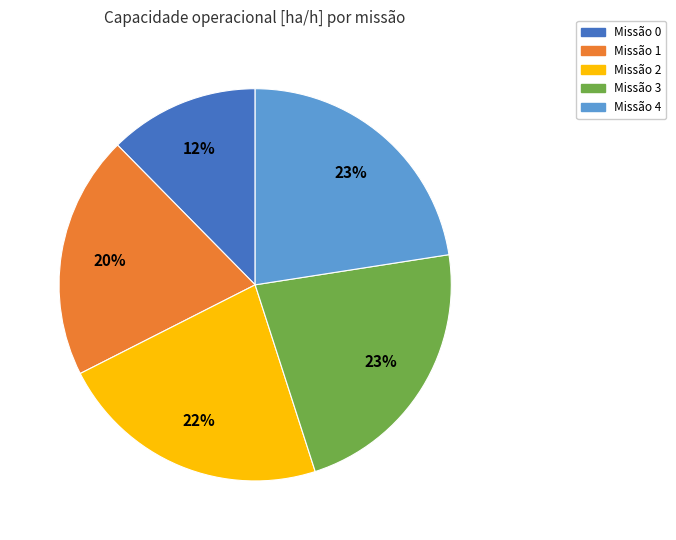

Does any single category account for the majority?

No